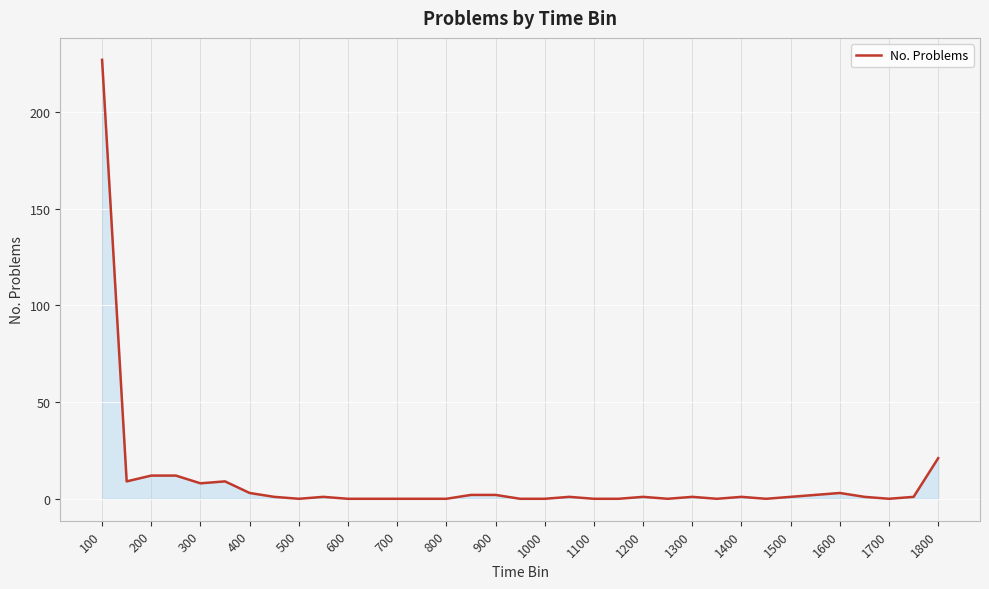

What is the maximum value shown in the chart?

227